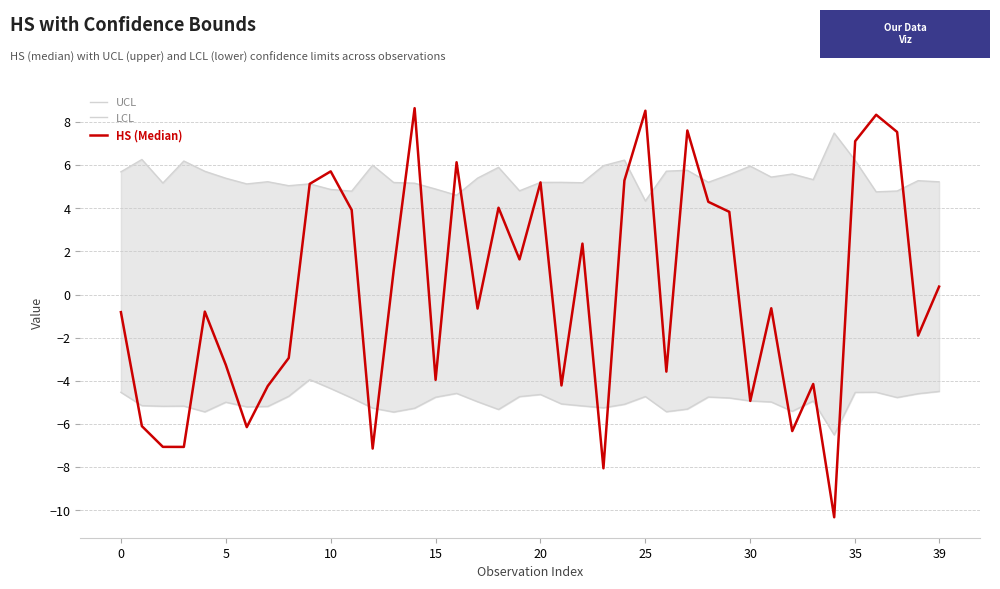

Which series changed the most between 32 and 35?

HS (Median)